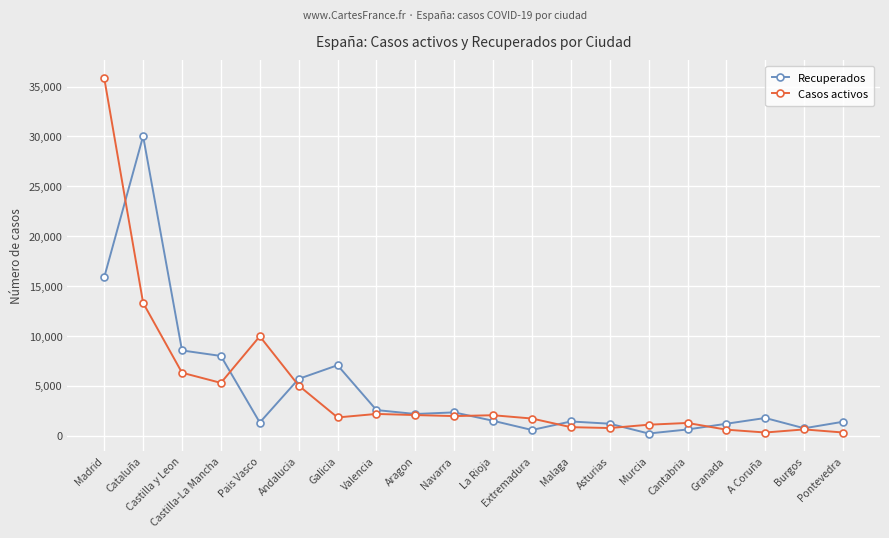

What is the difference between the maximum and minimum values in the Recuperados series?

29799